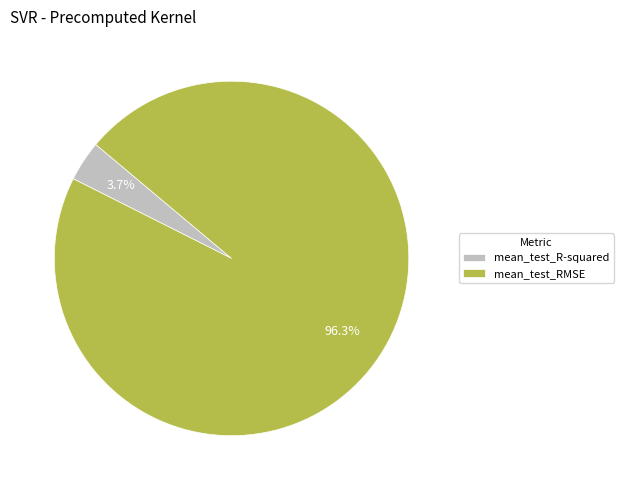

How many segments does this pie chart have?

2